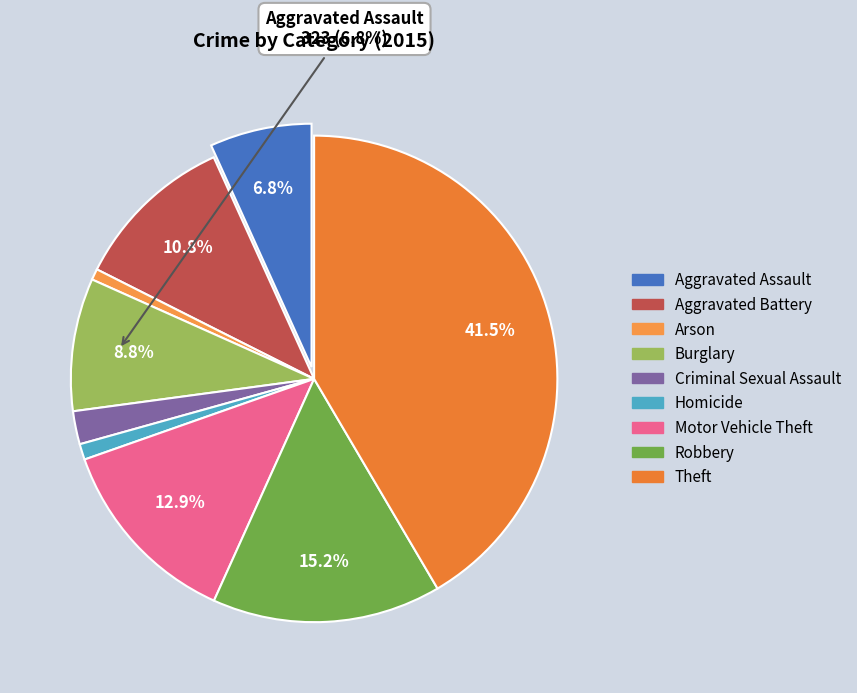

How many slices are in this pie chart?

9